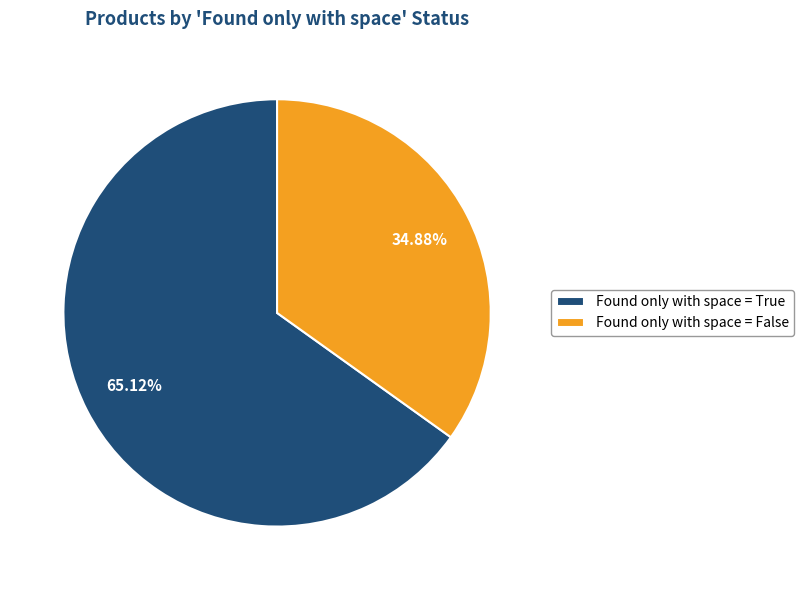

What is the ratio of the value at Found only with space = True to the value at Found only with space = False?

1.9